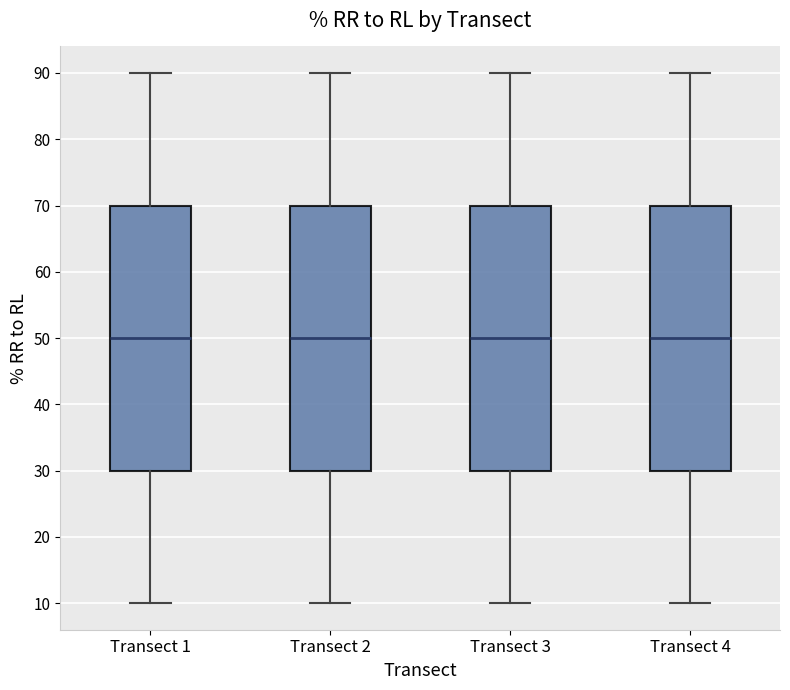

Reading left to right, transcribe this box plot: for each box, give where its median line is, the range the box spans, and where its two whiskers end, as read against the y-axis. The values are not printed on the chart, so give them approximately, as read against the axis.

Transect 1: median 50, box 30 to 70, whiskers 10 to 90
Transect 2: median 50, box 30 to 70, whiskers 10 to 90
Transect 3: median 50, box 30 to 70, whiskers 10 to 90
Transect 4: median 50, box 30 to 70, whiskers 10 to 90